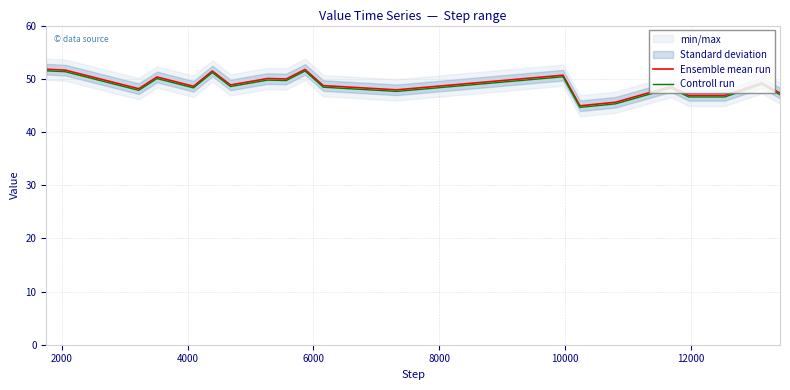

How many data points in Ensemble mean run are less than 48?

6